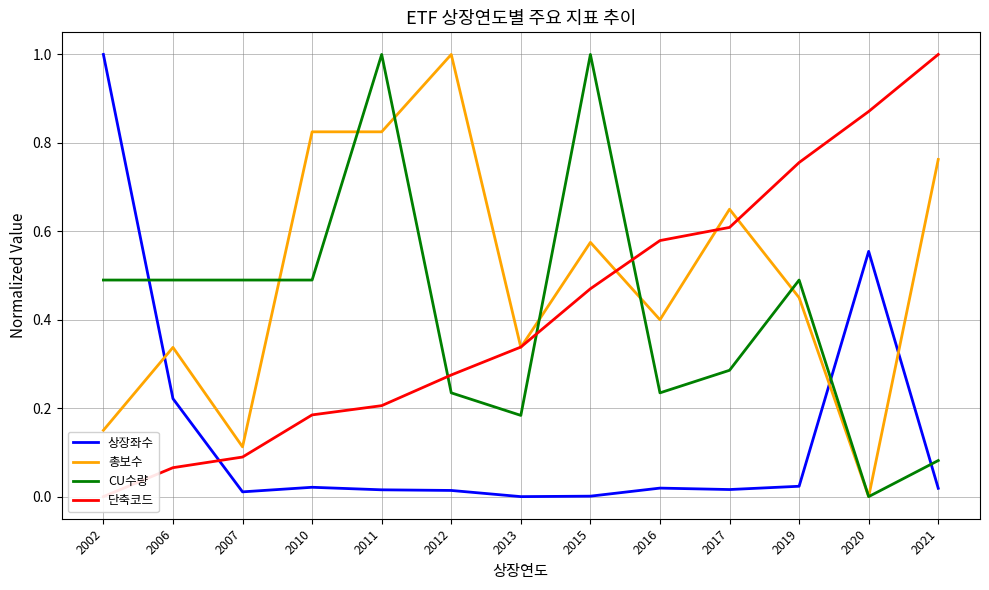

What is the value of the CU수량 point at the 4th from the left?

0.5